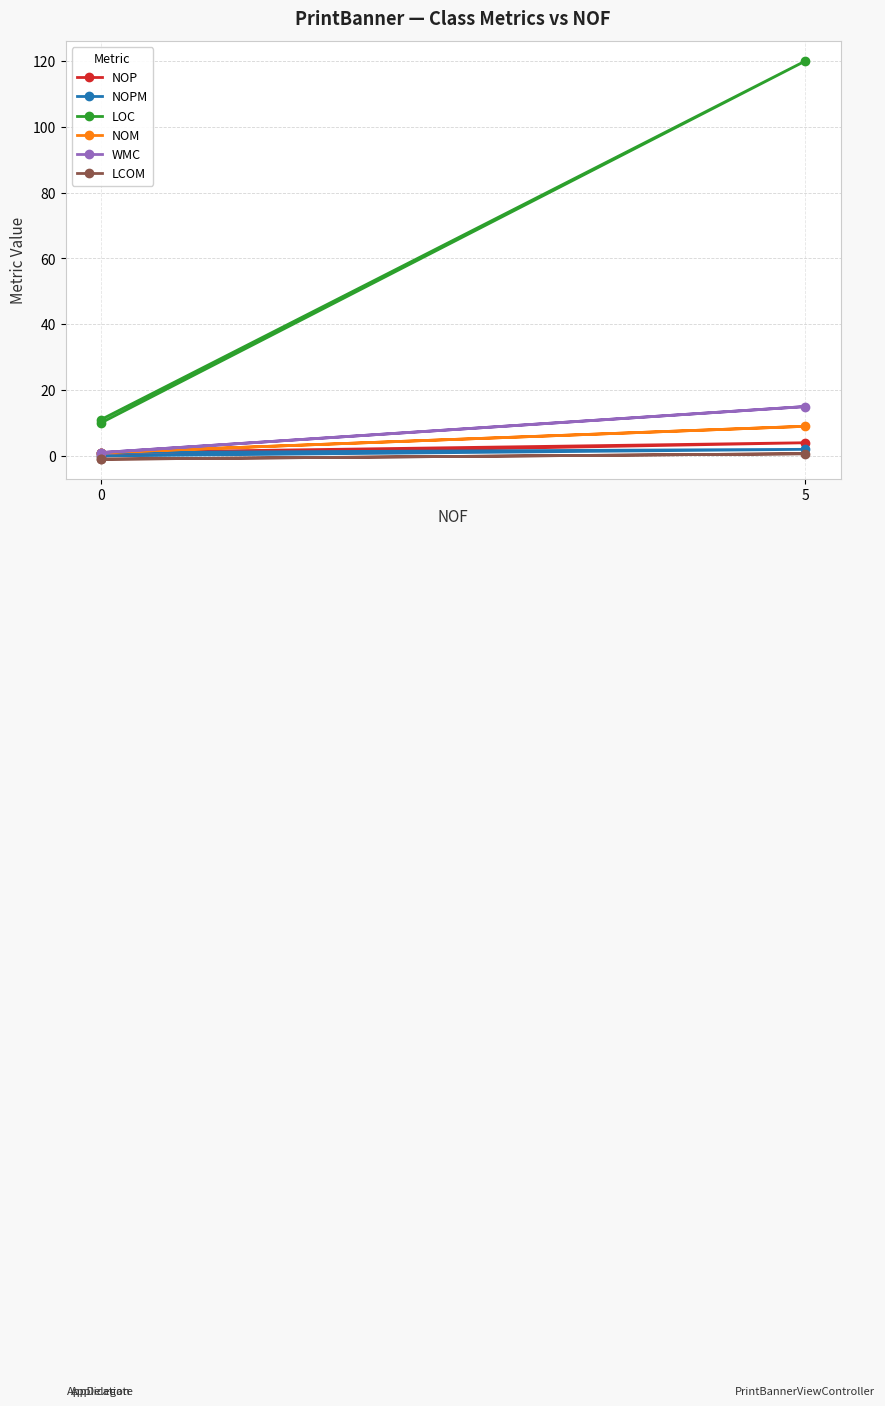

At which category is the sum across all series the highest?

5